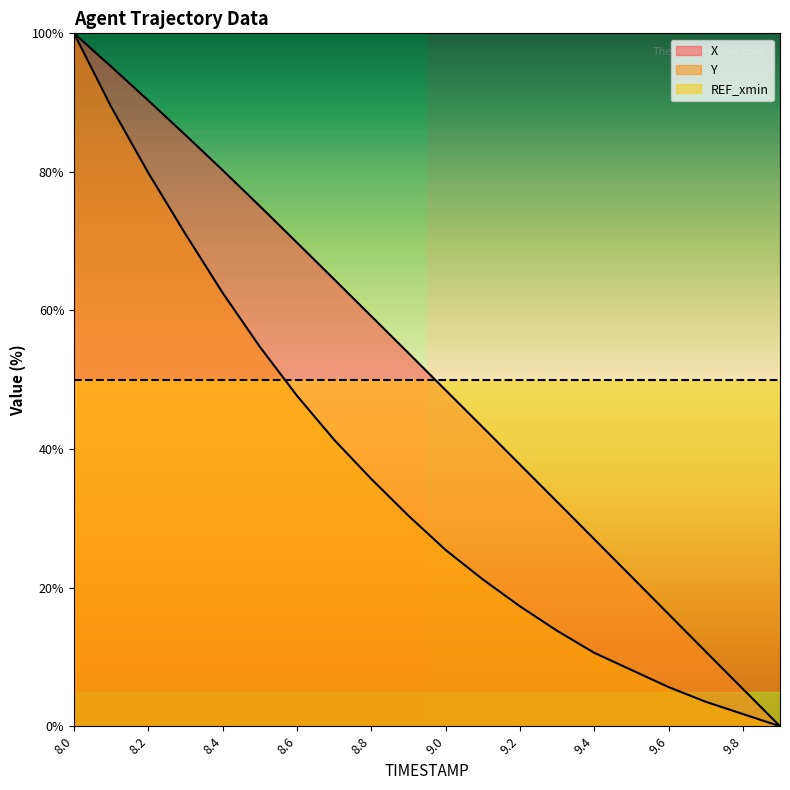

Reading left to right, transcribe all the data shown in this chart.

X: 8.0=100.0	8.1=95.2	8.2=90.3	8.3=85.3	8.4=80.3	8.5=75.1	8.6=69.8	8.7=64.5	8.8=59.2	8.9=53.9	9.0=48.5	9.1=43.2	9.2=37.8	9.3=32.4	9.4=27.0	9.5=21.6	9.6=16.2	9.7=10.8	9.8=5.4	9.9=0.0
Y: 8.0=100.0	8.1=89.4	8.2=79.9	8.3=71.0	8.4=62.5	8.5=54.8	8.6=47.7	8.7=41.3	8.8=35.7	8.9=30.4	9.0=25.4	9.1=21.2	9.2=17.3	9.3=13.8	9.4=10.6	9.5=8.1	9.6=5.7	9.7=3.5	9.8=1.8	9.9=0.0